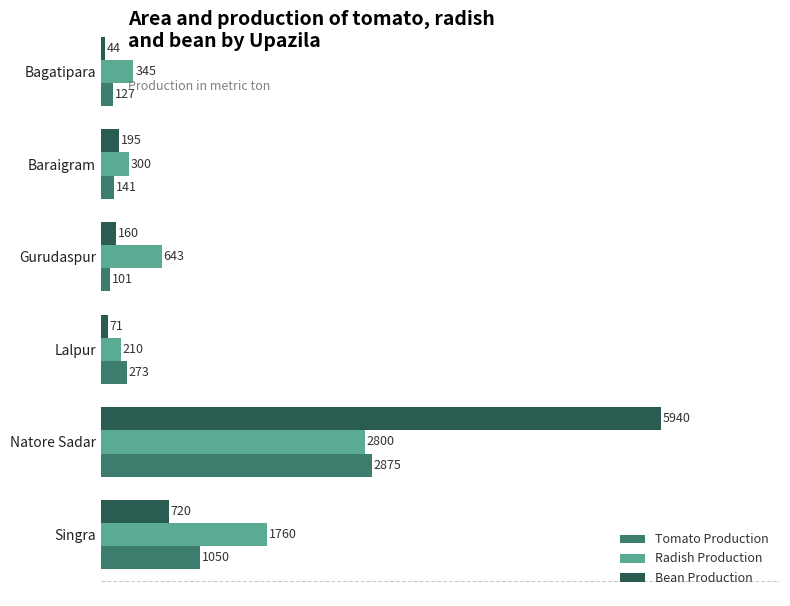

At which category is the sum across all series the highest?

Natore Sadar